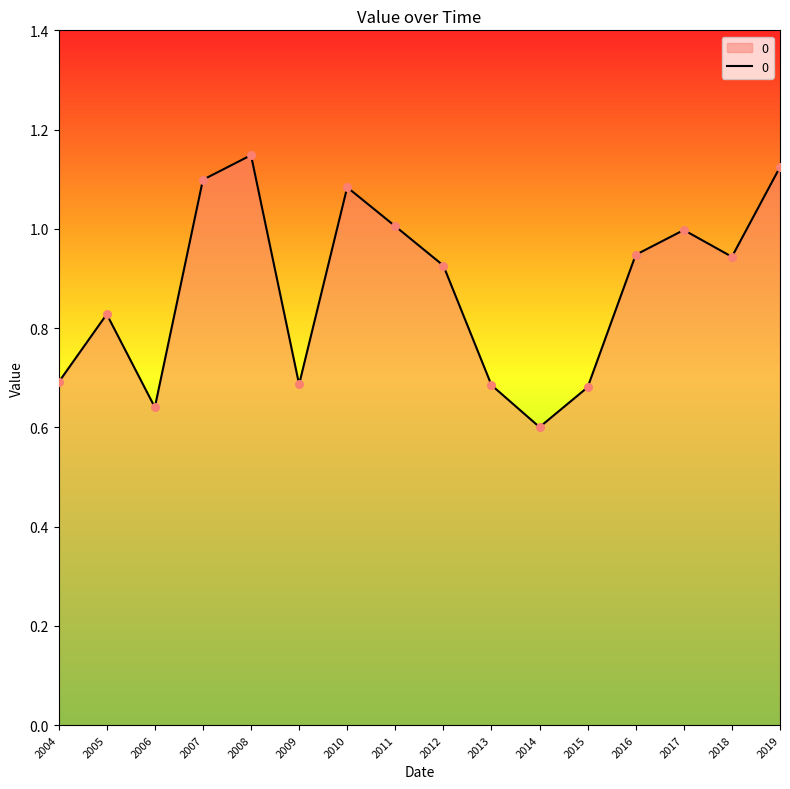

Which has a higher value, 2019 or 2004?

2019